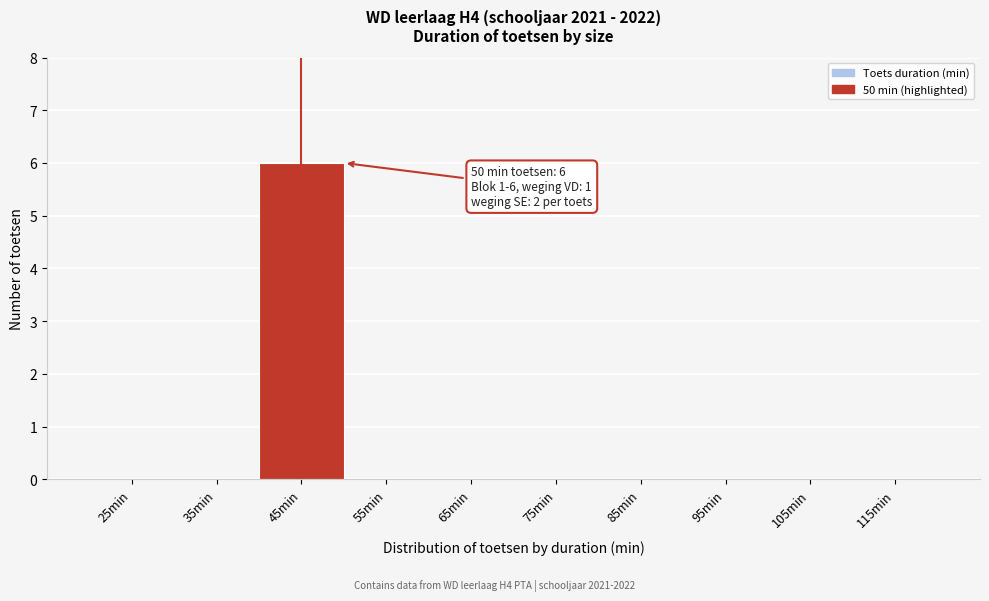

Reading right to left, extract all data points from this chart.

115min=0	105min=0	95min=0	85min=0	75min=0	65min=0	55min=0	45min=6	35min=0	25min=0